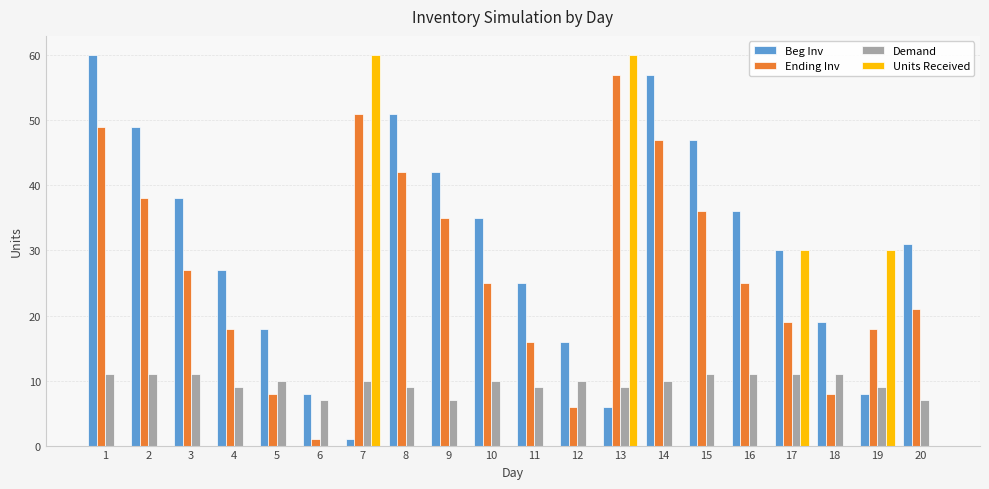

What is the average value of the Ending Inv series?

27